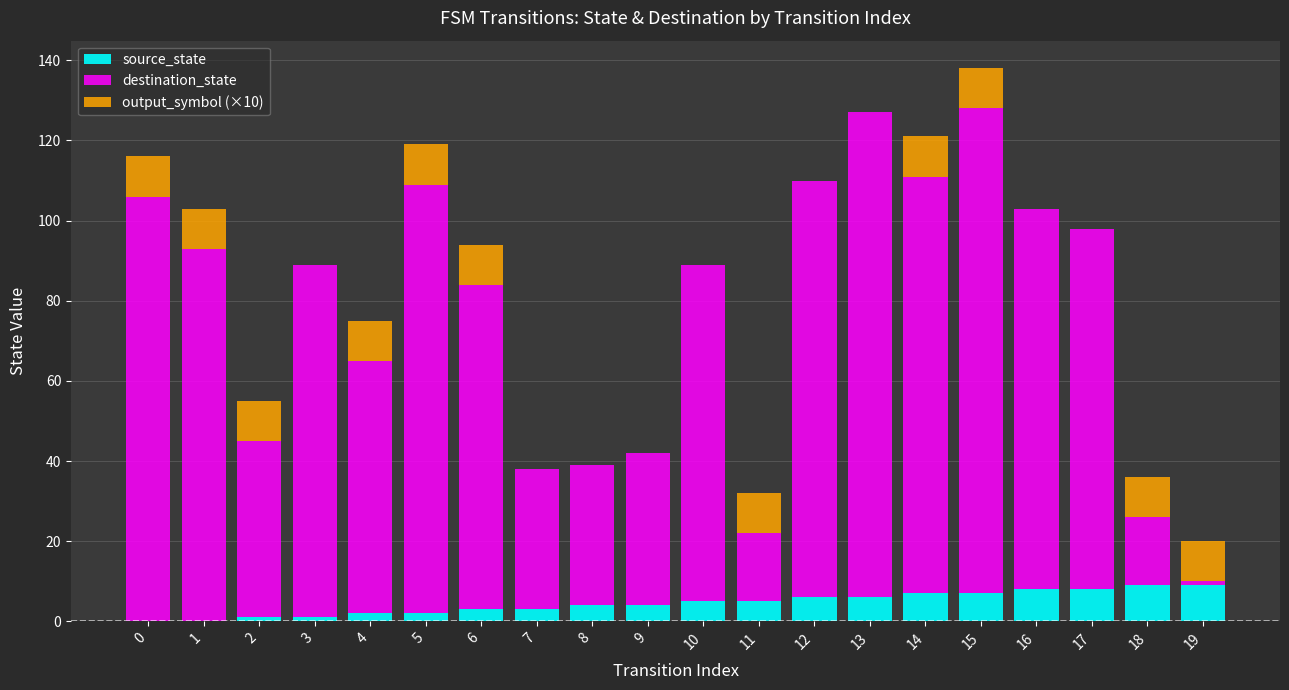

At which category is the sum across all series the highest?

15